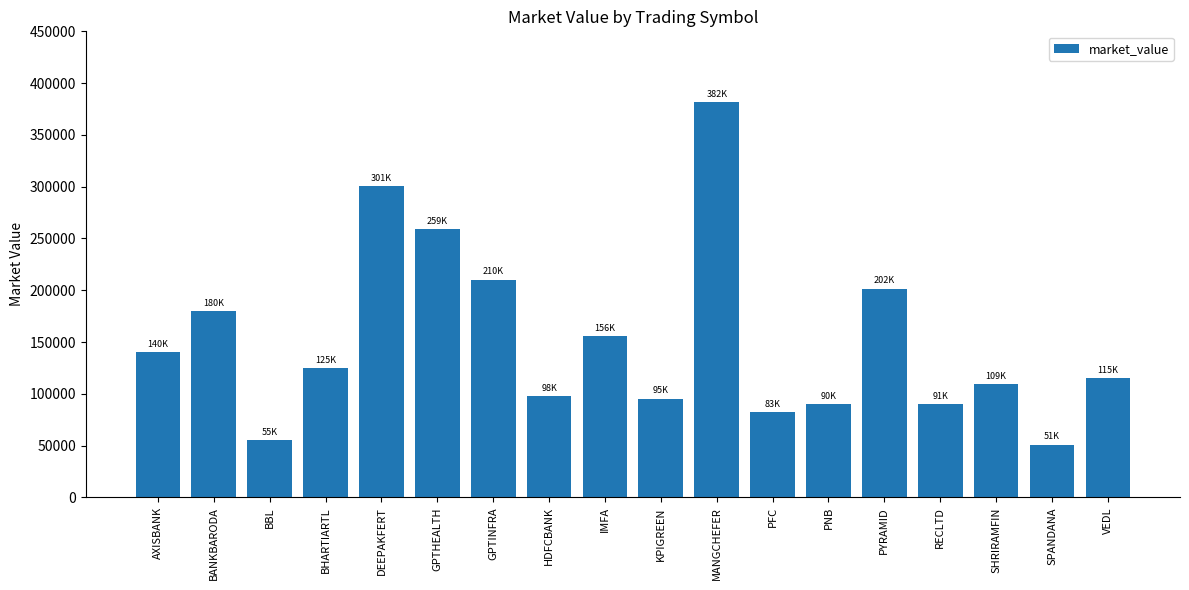

Does the chart contain stacked bars?

No